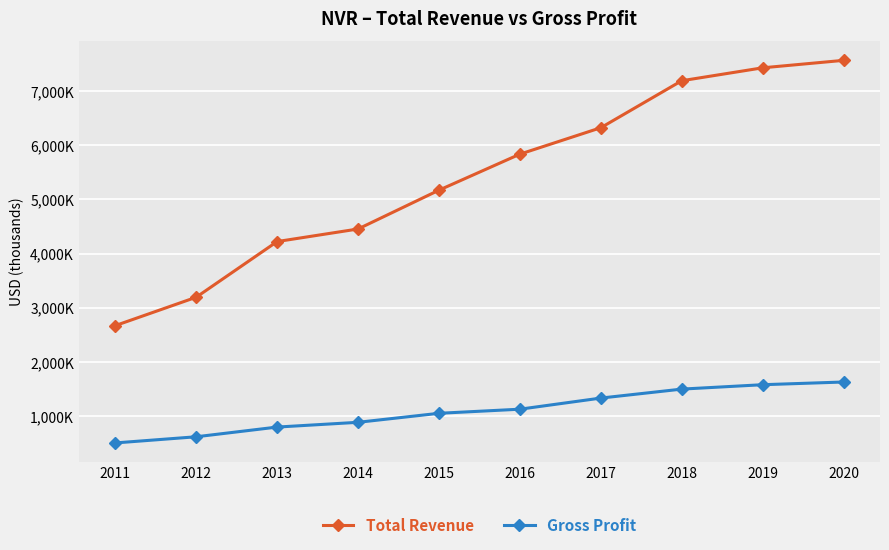

Does the chart have visible grid lines?

Yes